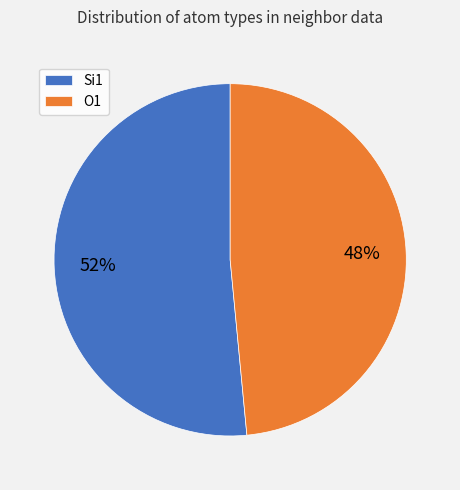

Rank the categories by value from lowest to highest.

O1, Si1